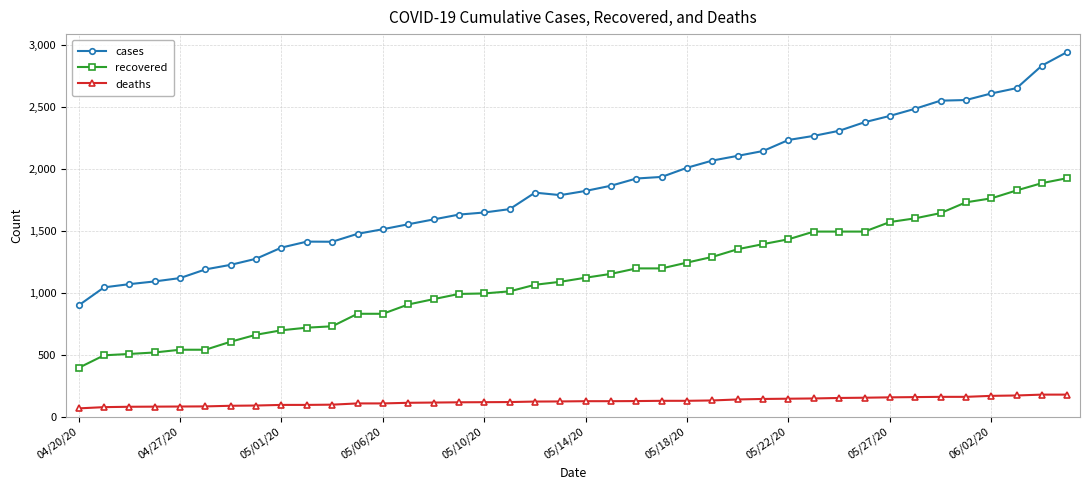

True or false: recovered and deaths cross at least once.

False